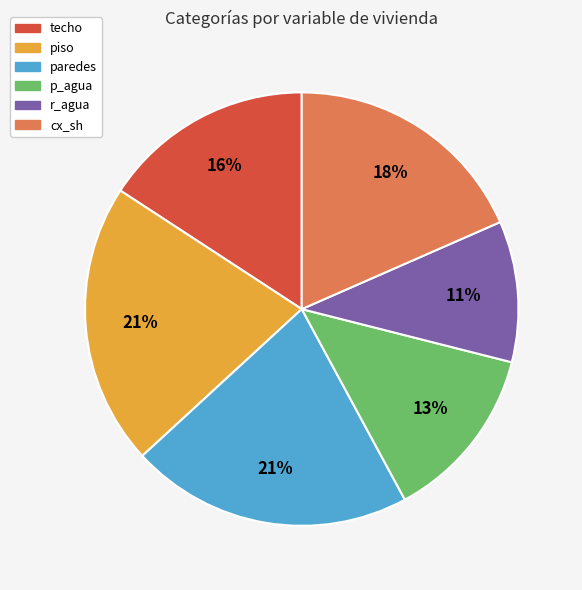

How many slices are in this pie chart?

6